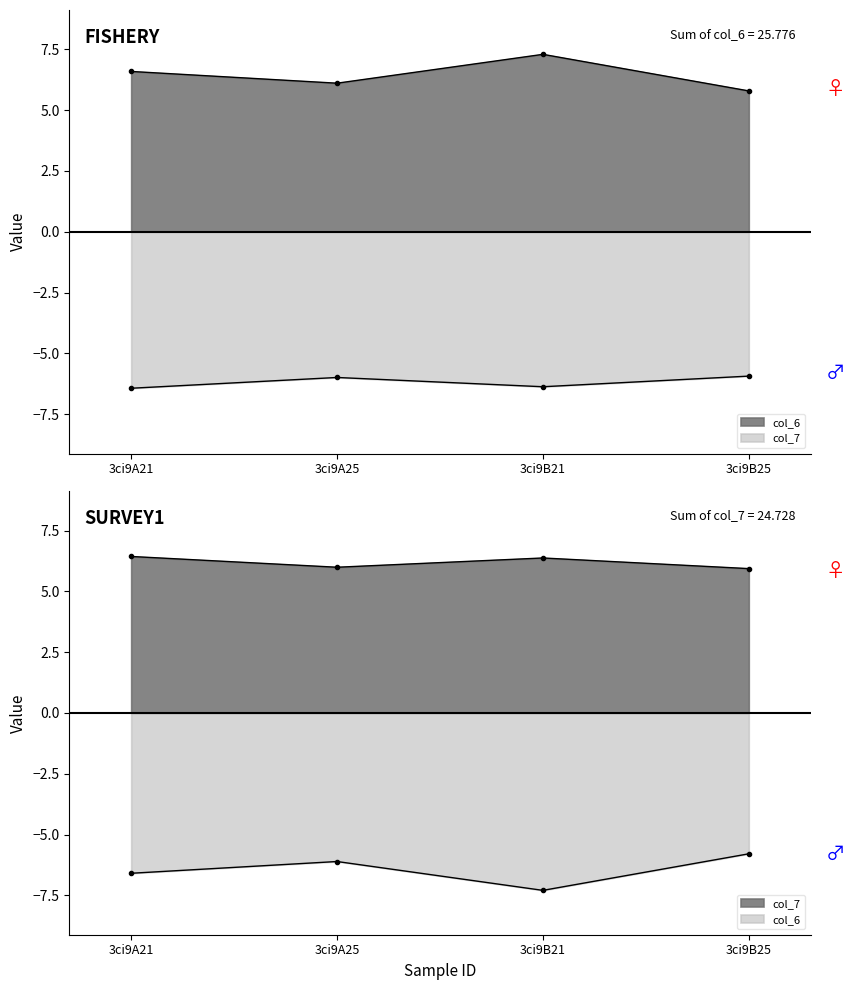

Between 3ci9A21 and 3ci9A25, which series saw the biggest shift?

col_6